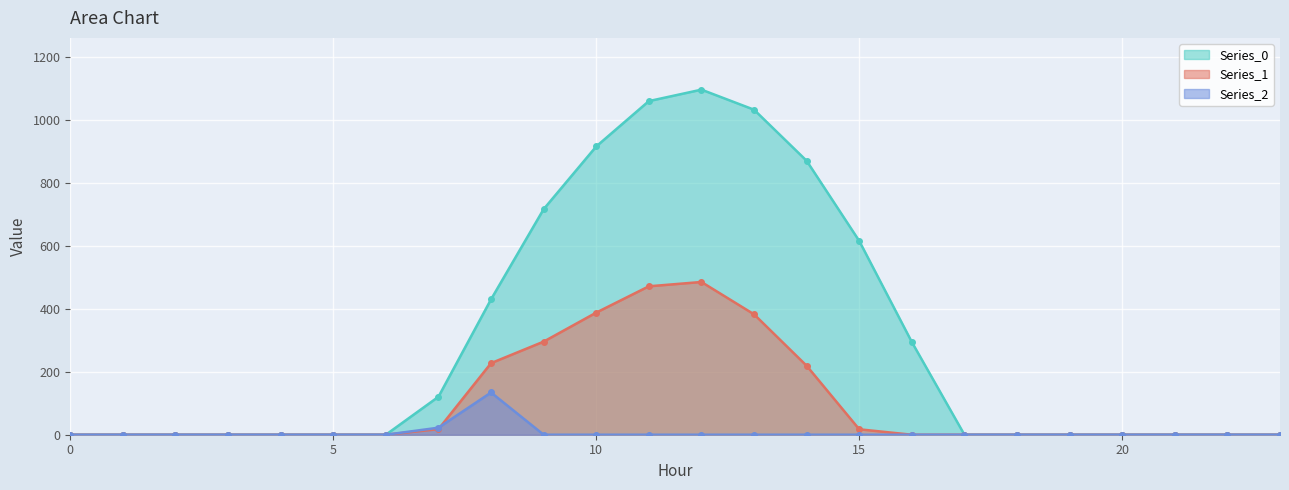

Is the value of Series_1 at 0 greater than the value of Series_2 at 2?

No